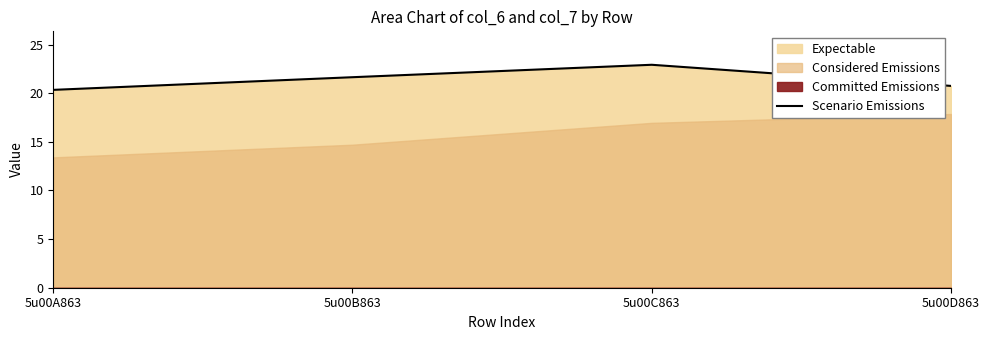

True or false: the data shows 22.9 at 5u00C863.

True